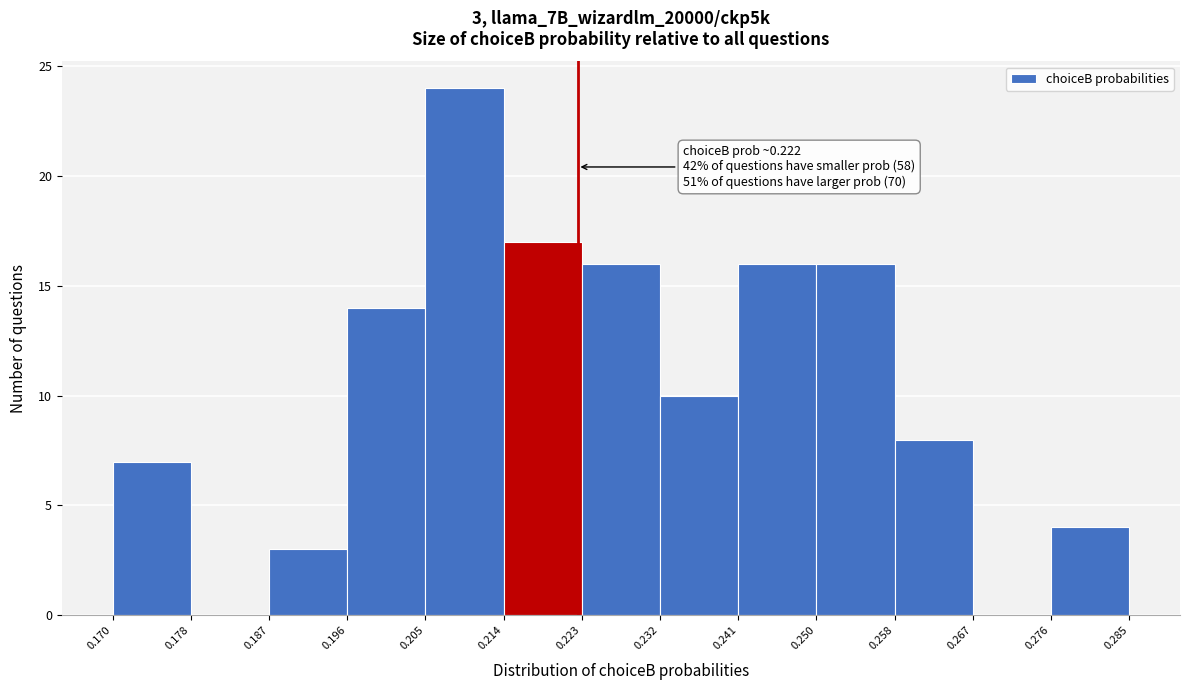

Which range on the x-axis has the tallest bar?

0.205 to 0.214